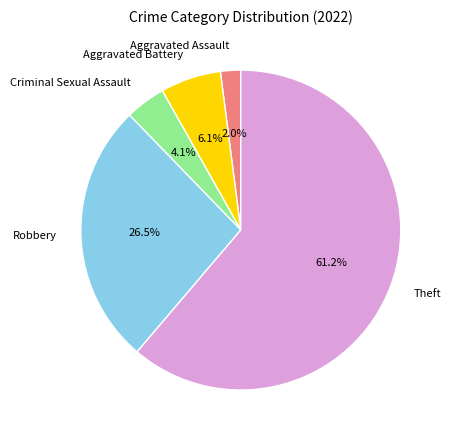

Count the number of slices in the pie.

5